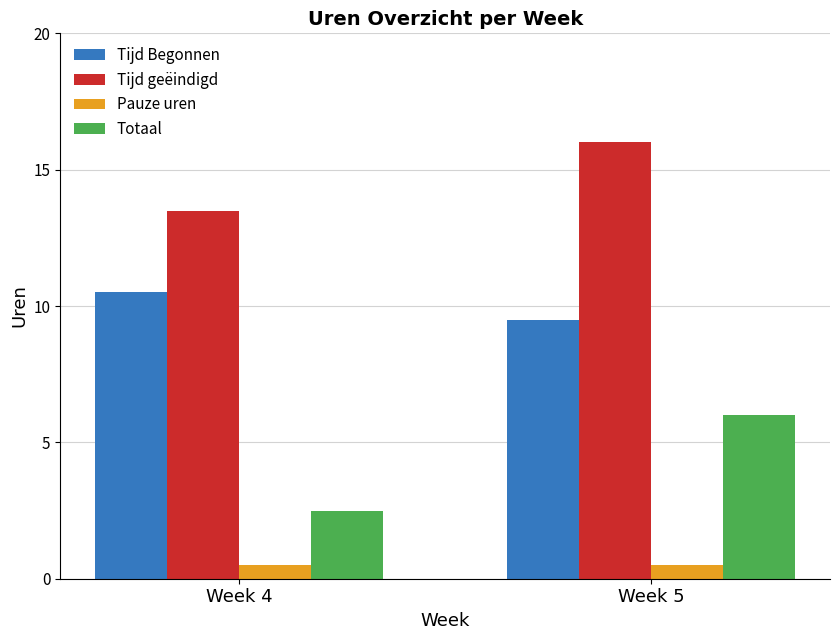

Which series has the largest total across all categories?

Tijd geëindigd